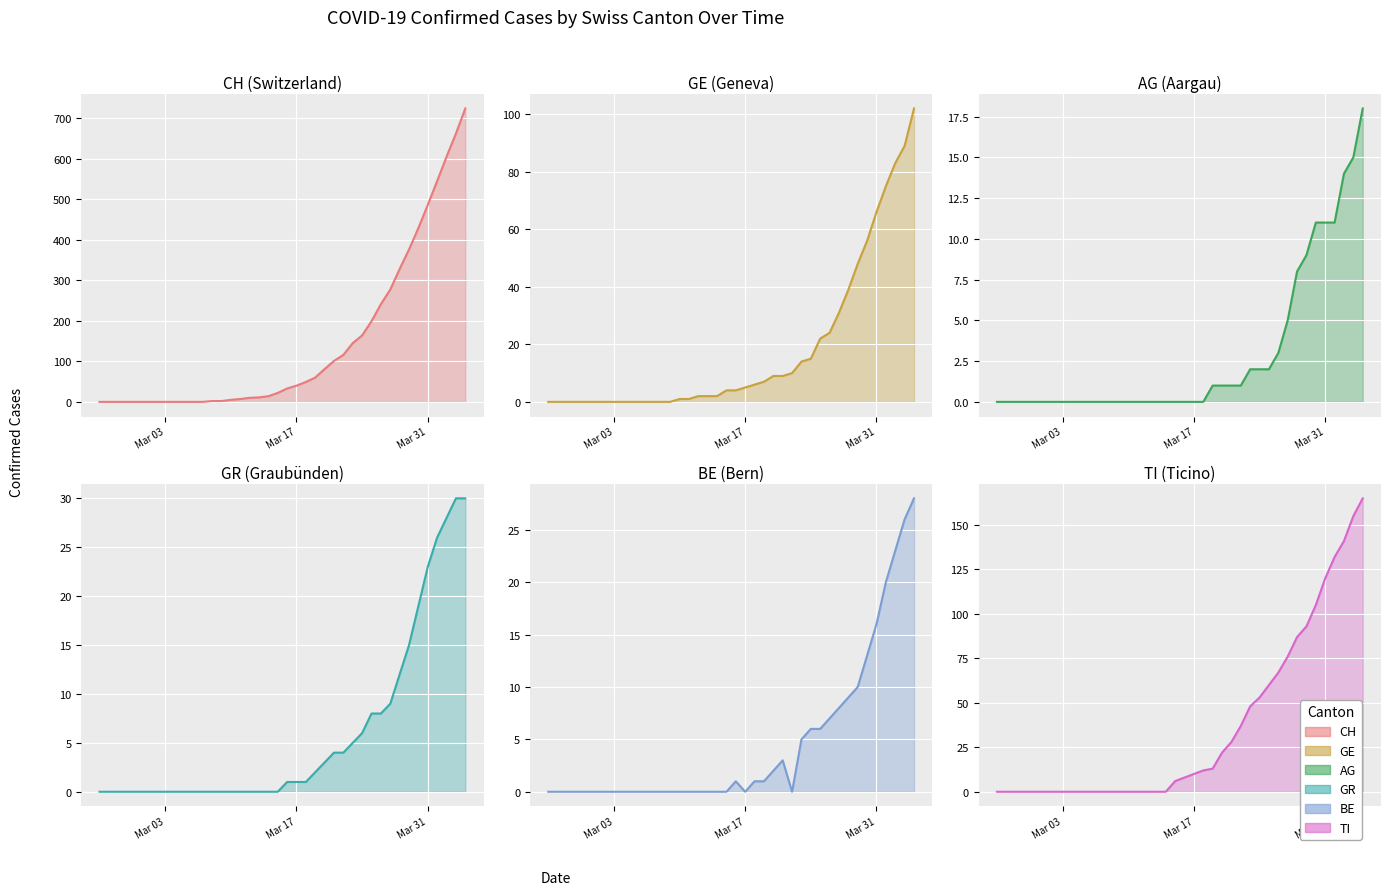

Read the AG value at 2020-03-19.

1